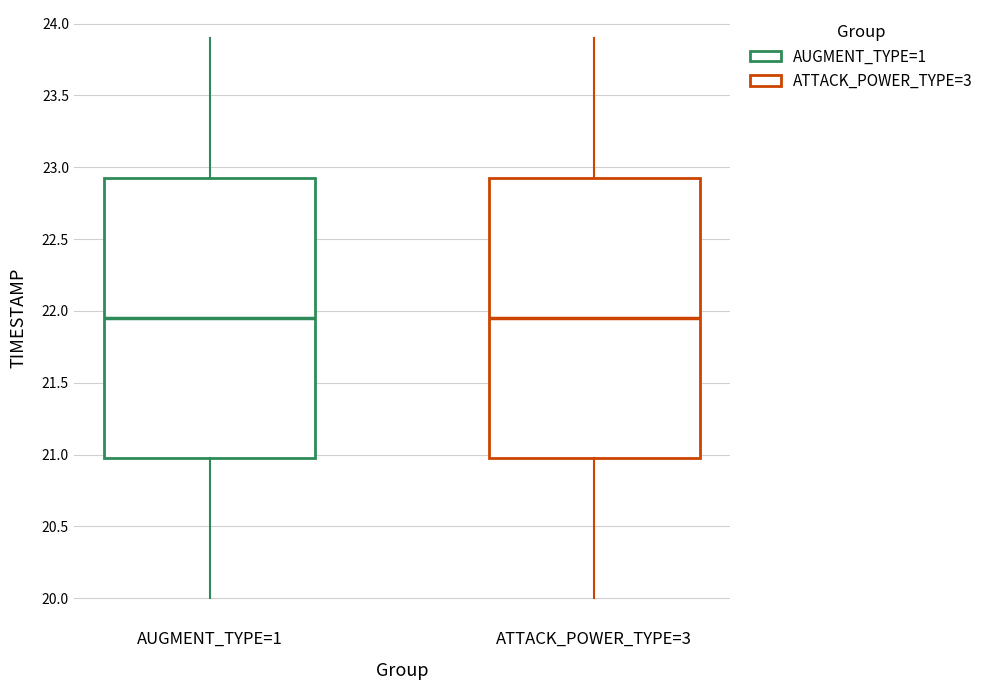

Reading left to right, read every box against the y-axis: the position of its median line, the range the box covers, and the ends of its whiskers. The values are not printed on the chart, so give them approximately, as read against the axis.

AUGMENT_TYPE=1: median 21.95, box 21.00 to 22.95, whiskers 20.00 to 23.90
ATTACK_POWER_TYPE=3: median 21.95, box 21.00 to 22.95, whiskers 20.00 to 23.90